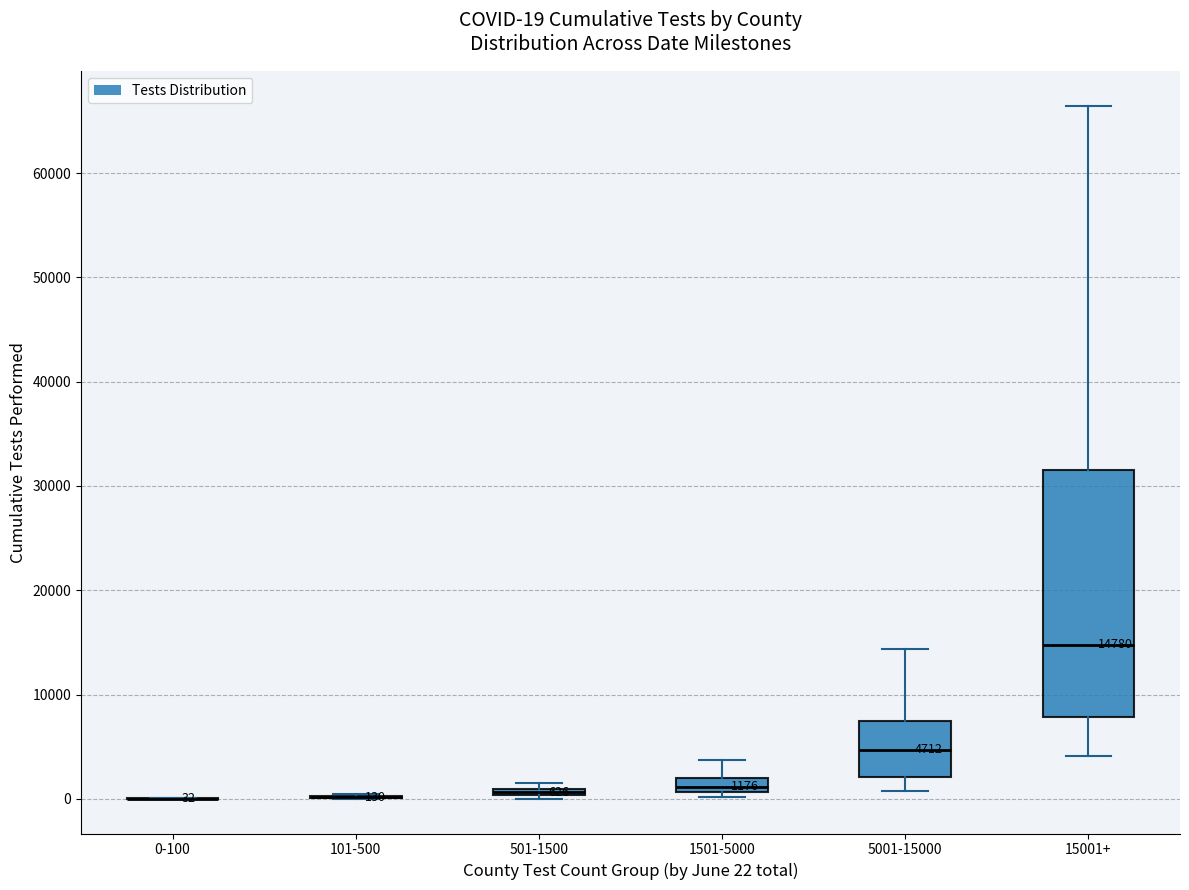

Which box is the tallest, from its lower edge to its upper edge?

15001+